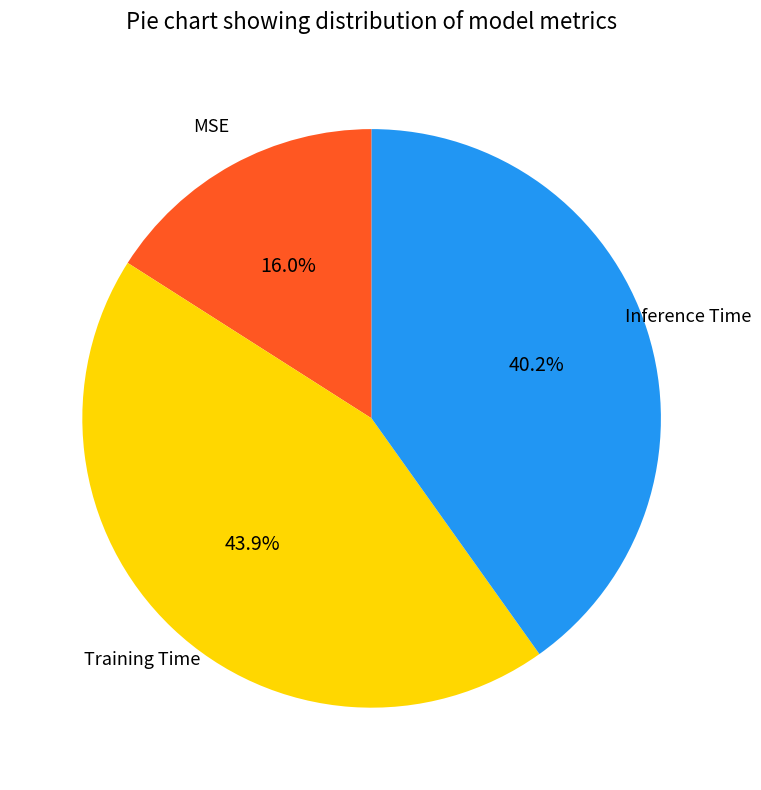

Does any single category account for the majority?

No